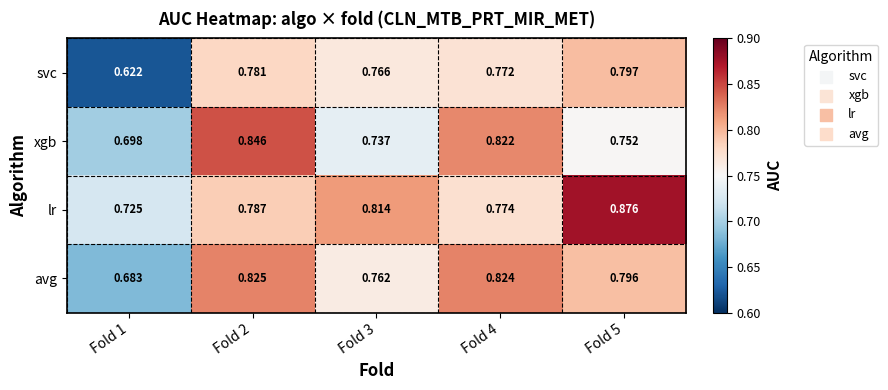

Which series has the largest total across all categories?

lr